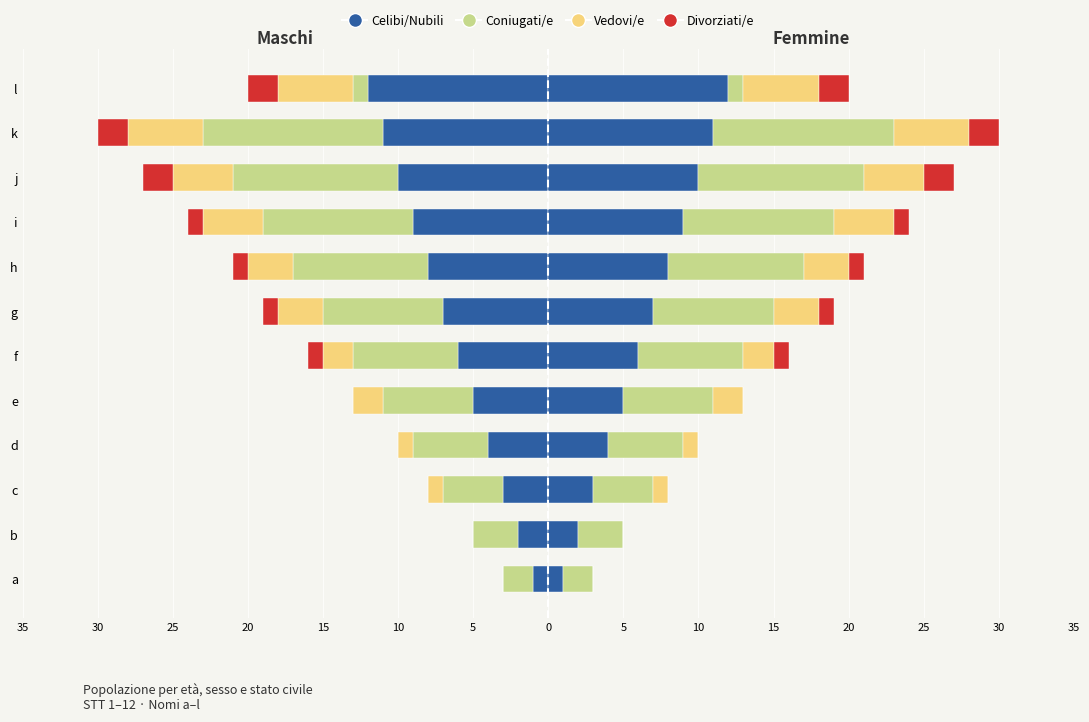

How many bars are there in each group?

4